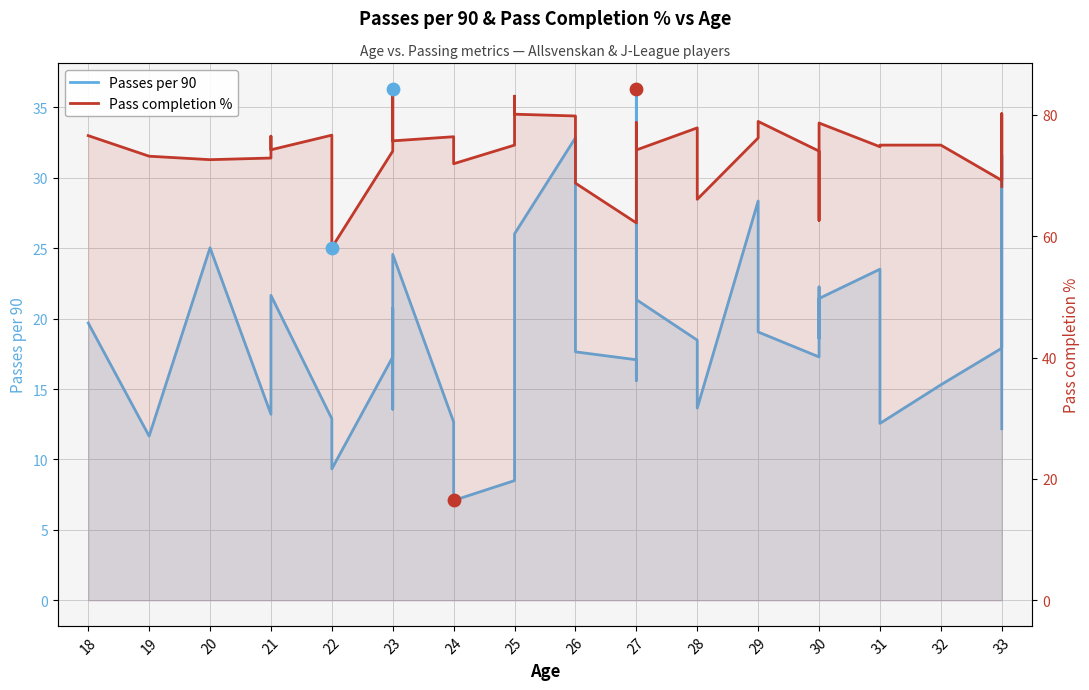

Which series reaches the maximum Y coordinate?

Pass completion %